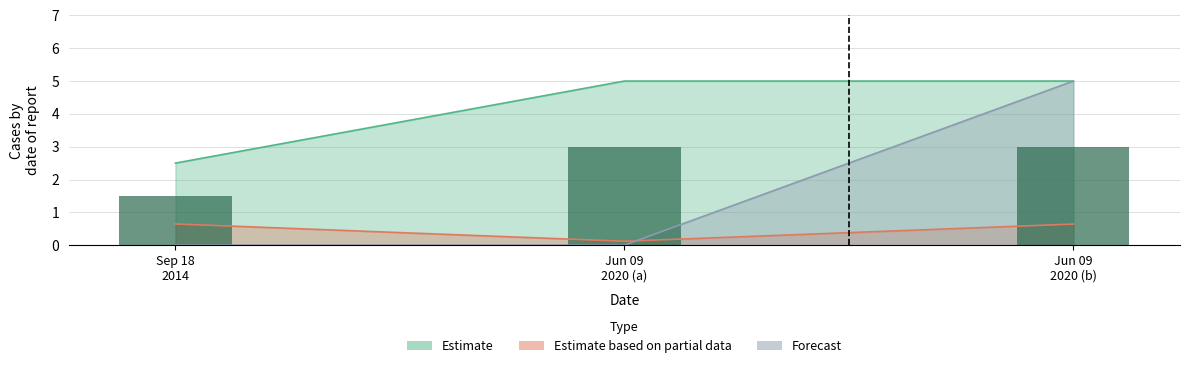

At which category is the sum across all series the highest?

Jun 09 2020 (a)